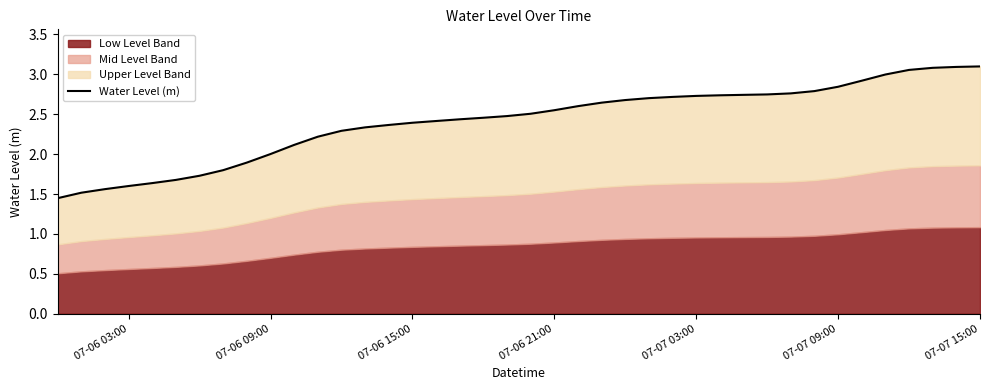

What is the difference between the maximum and second lowest values?

1.6